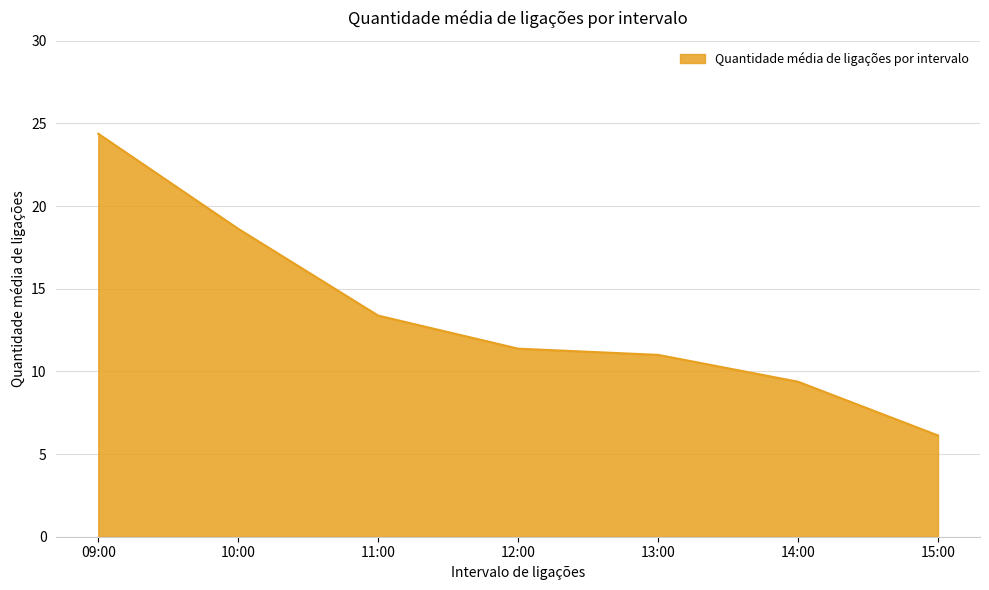

Reading left to right, what are all the values shown in this chart?

09:00=24.4	10:00=18.6	11:00=13.4	12:00=11.4	13:00=11.0	14:00=9.4	15:00=6.1